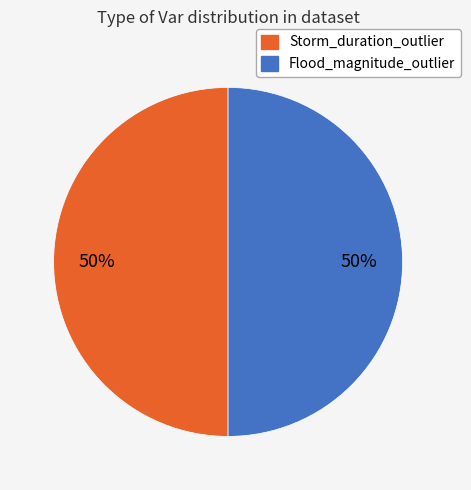

To the nearest percent, what is the difference between the largest and smallest slice percentages?

0%